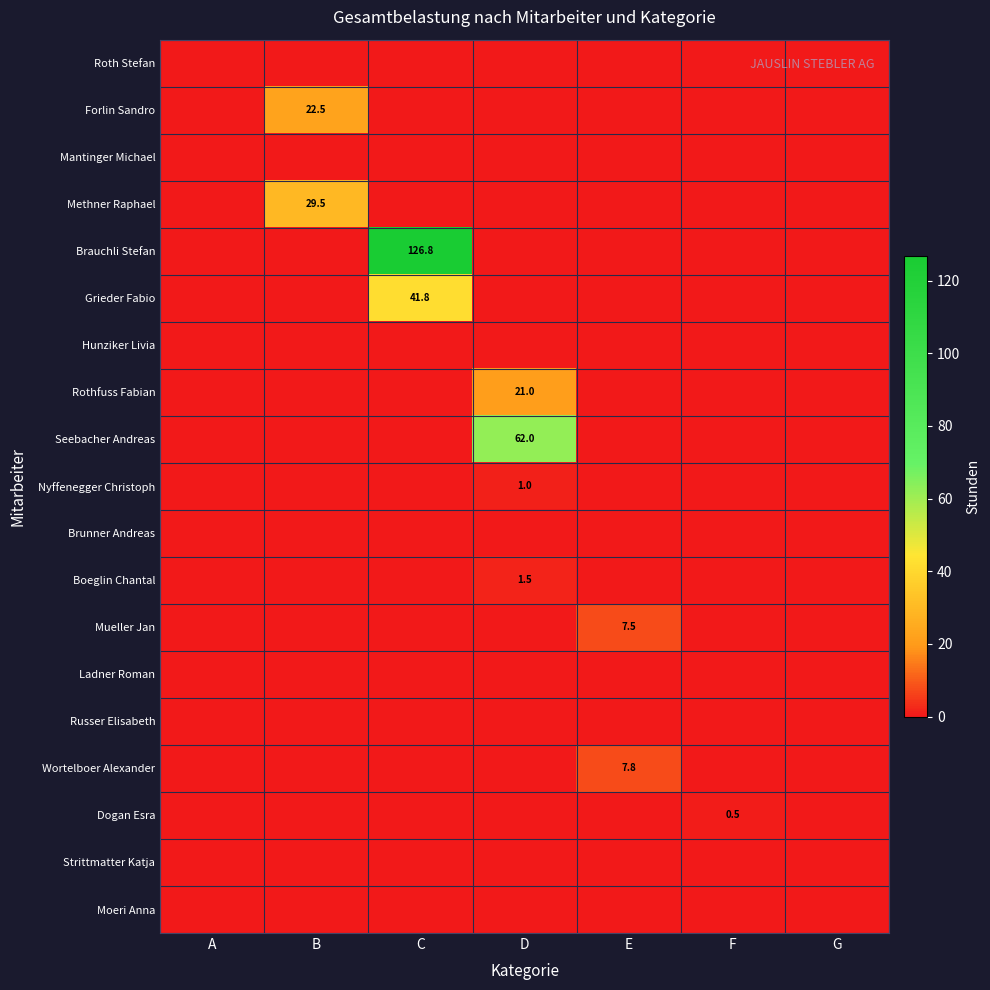

The Grieder Fabio series shows 41.8 at C. True or false?

True